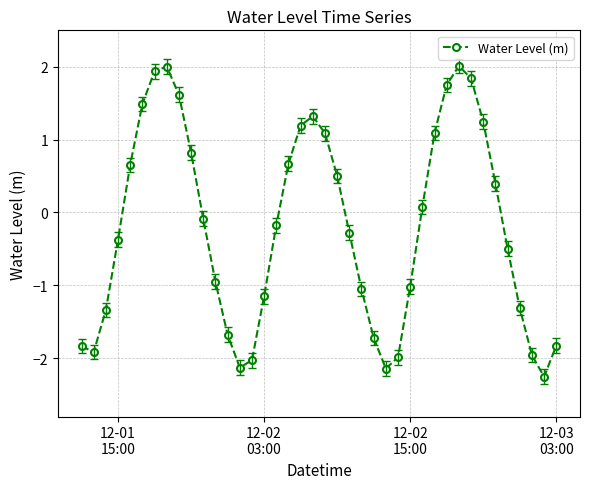

What is the minimum value shown in the chart?

-2.3